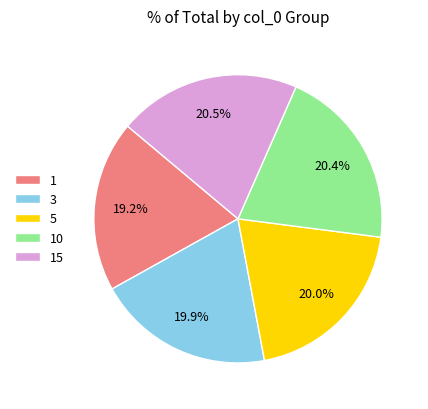

Is there any slice that represents more than half of the pie?

No